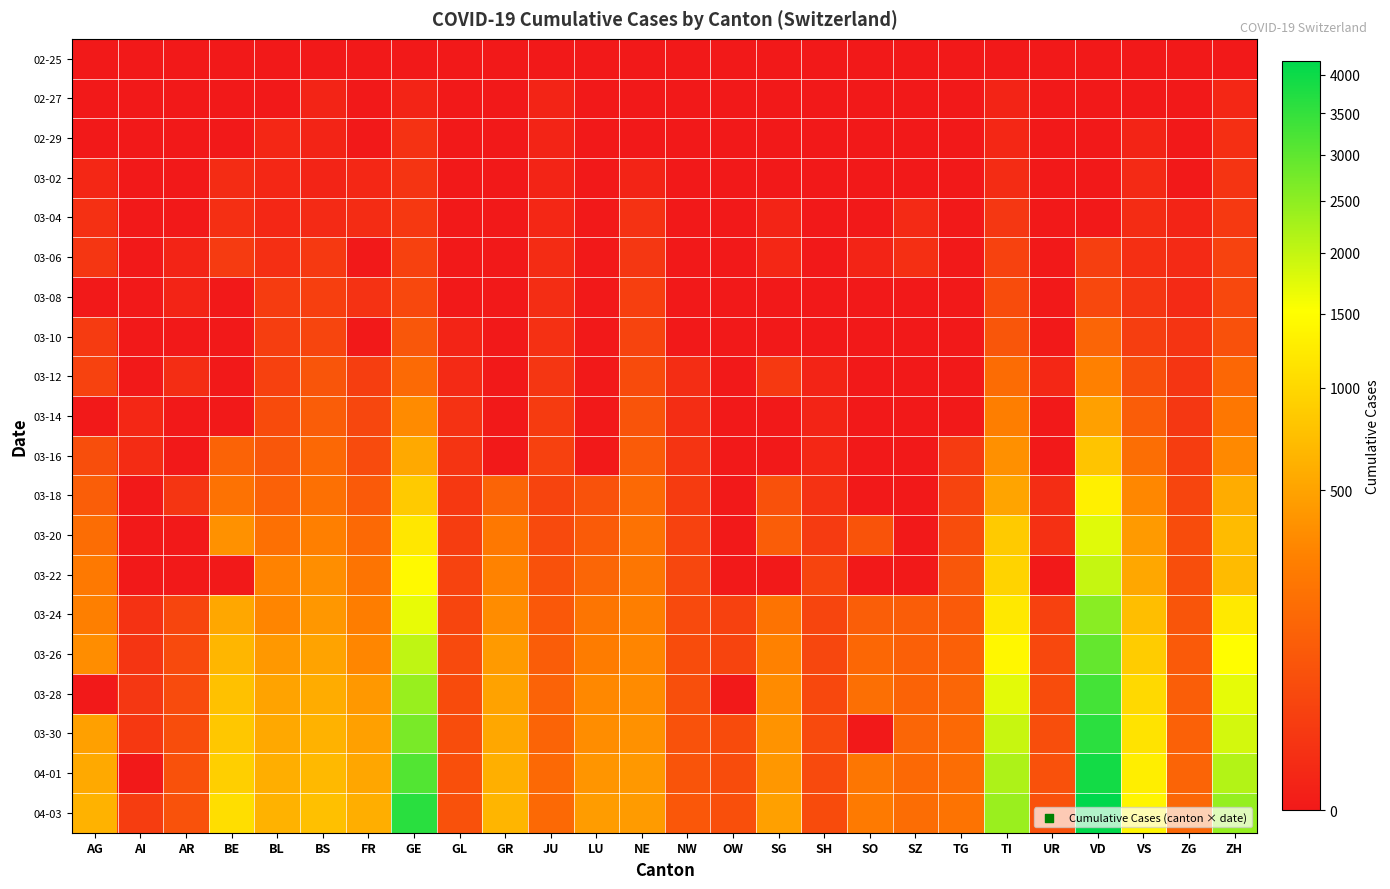

At which category is the sum across all series the highest?

VD